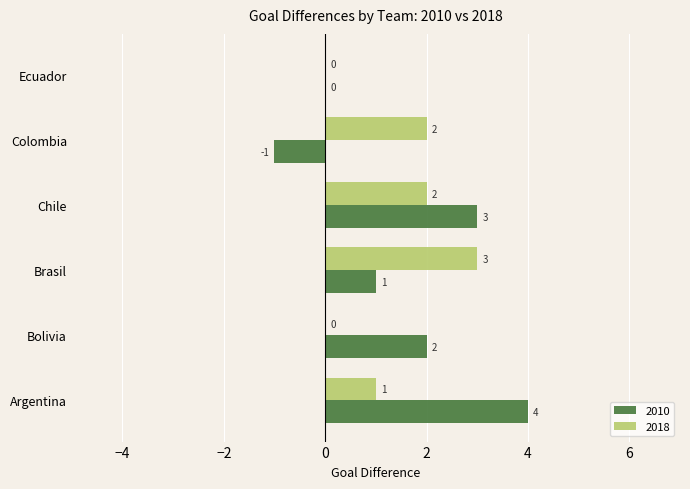

Is it true that 2010 equals -1 at Colombia?

True